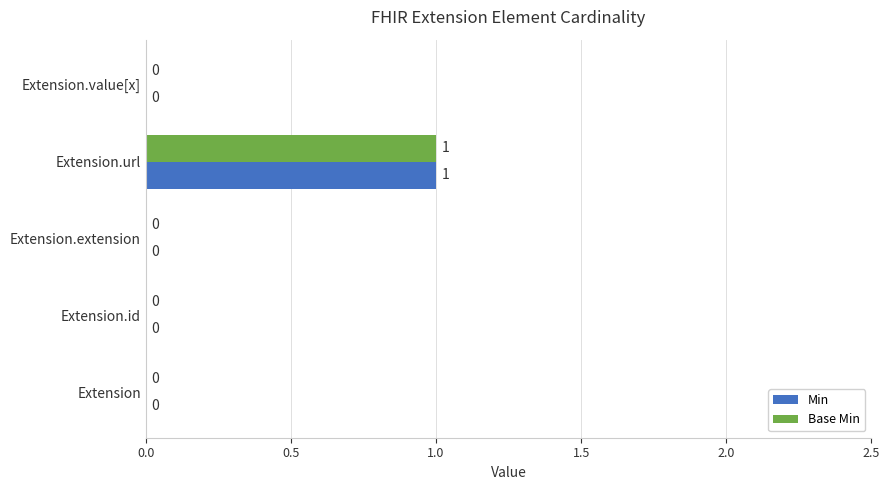

Count the Min values in the range 0 to 1.

5